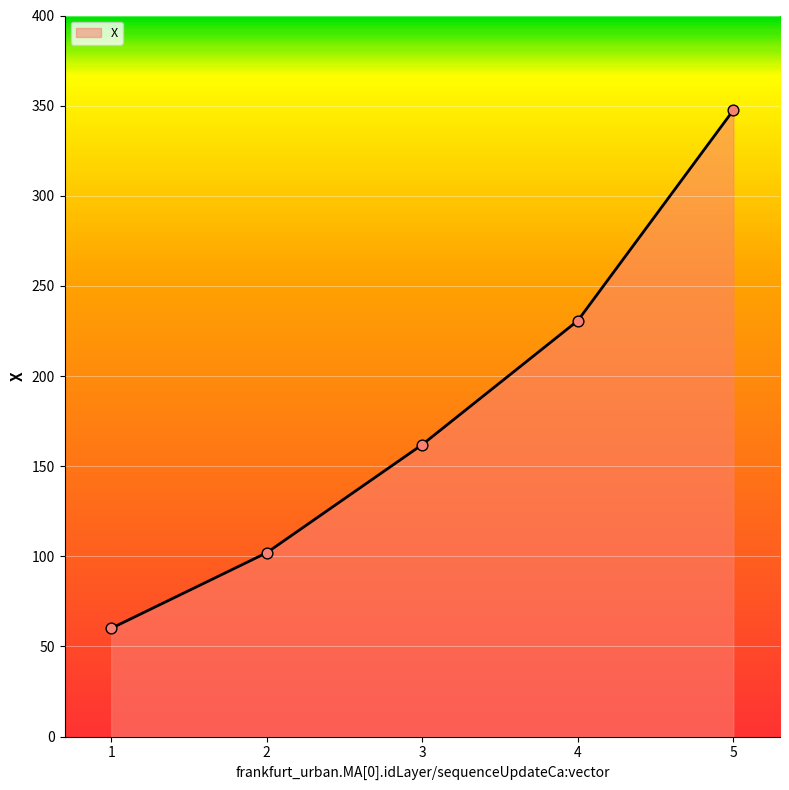

What is the change in value from 2 to 5?

+245.5